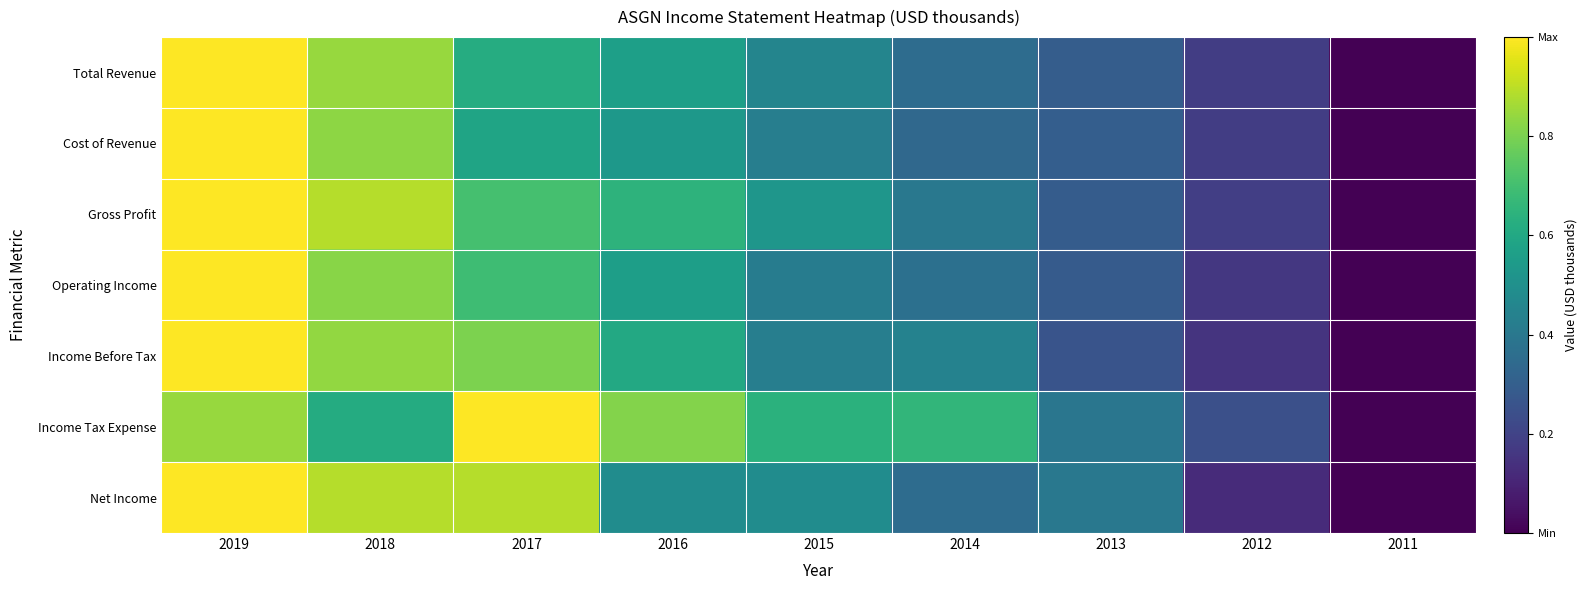

Count the number of categories in the chart.

9